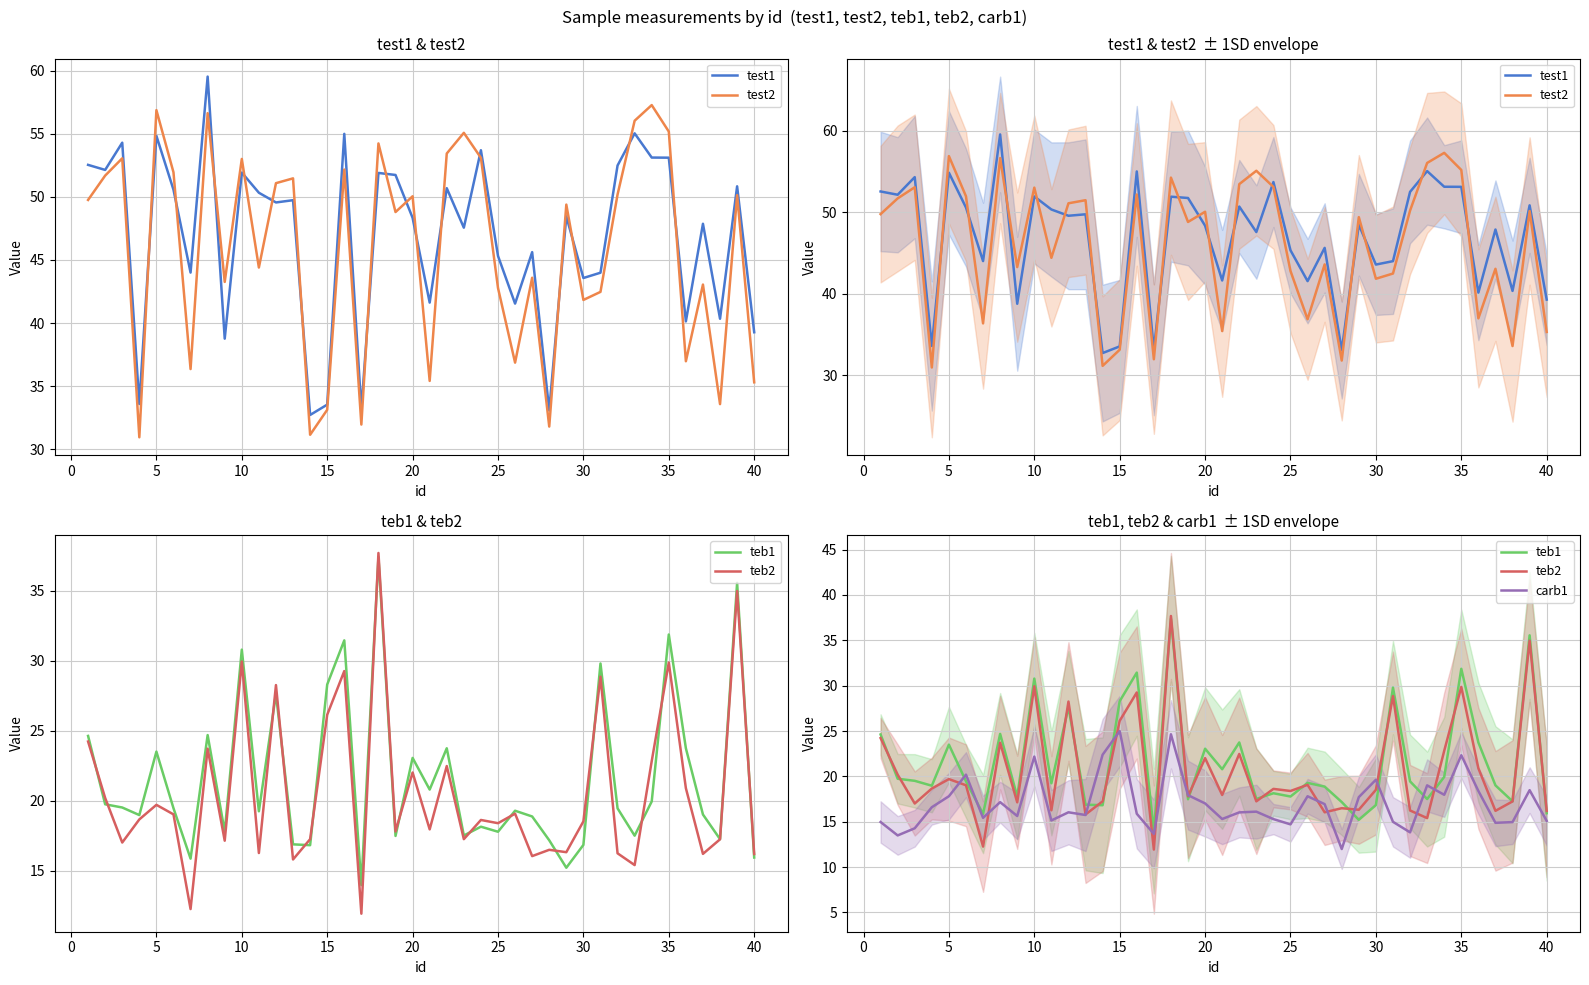

How many distinct data groups are displayed?

5